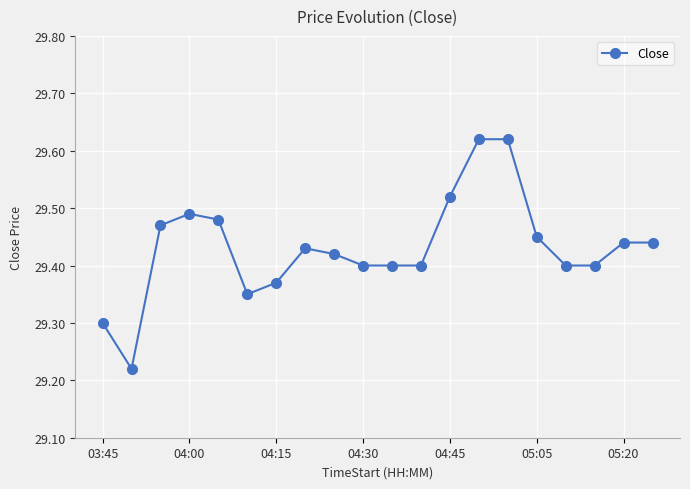

What is the difference between the maximum and second lowest values?

0.3